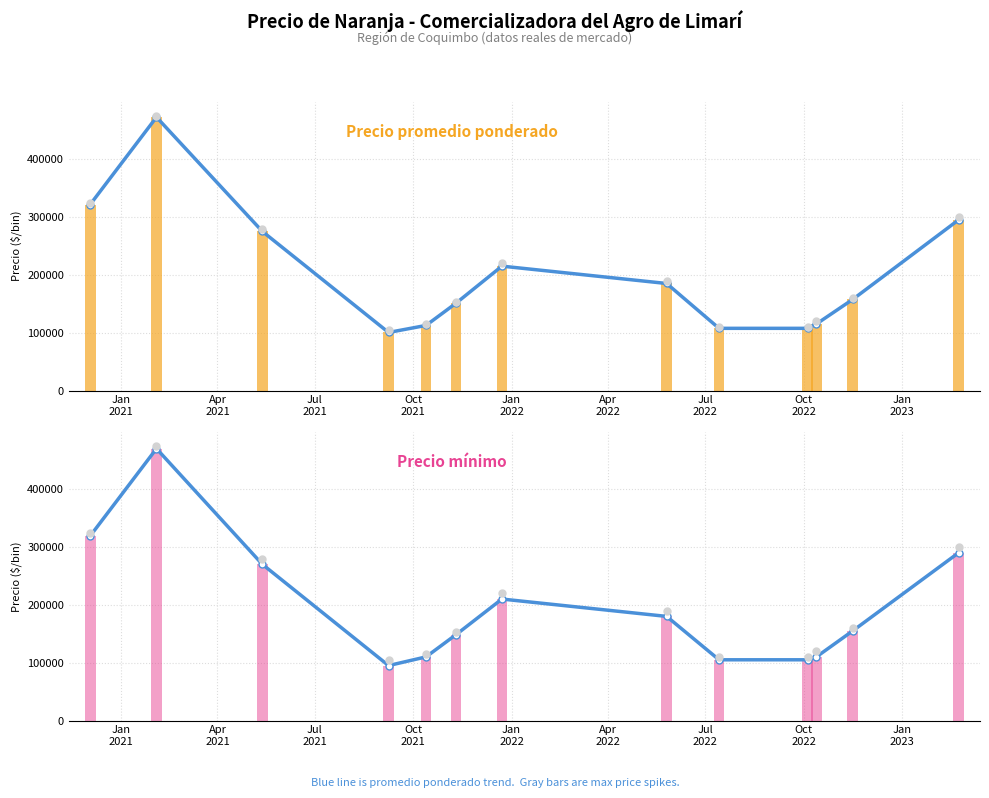

Which series reaches the maximum Y coordinate?

Precio promedio ponderado